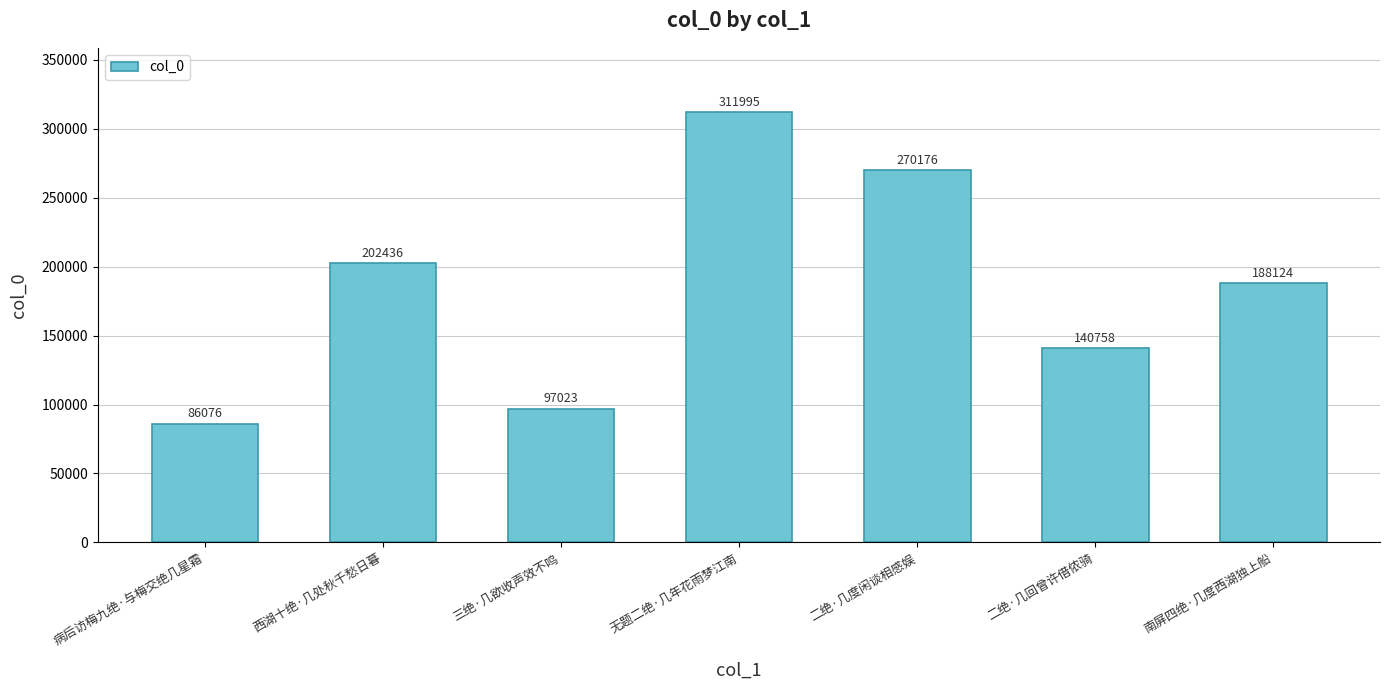

Reading left to right, list all the values displayed in this chart.

病后访梅九绝·与梅交绝几星霜=86076	西湖十绝·几处秋千愁日暮=202436	三绝·几欲收声效不鸣=97023	无题二绝·几年花雨梦江南=311995	二绝·几度闲谈相感娱=270176	二绝·几回曾许借侬骑=140758	南屏四绝·几度西湖独上船=188124